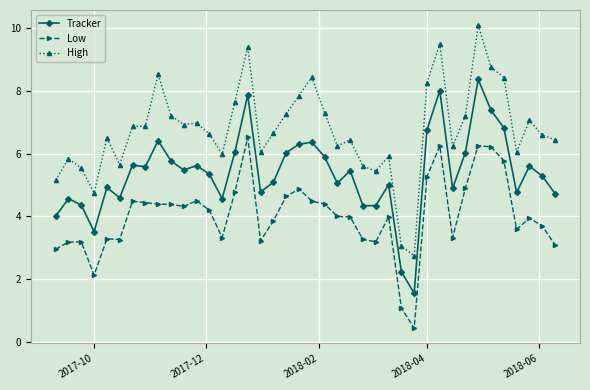

Which series has the widest spread of values?

High